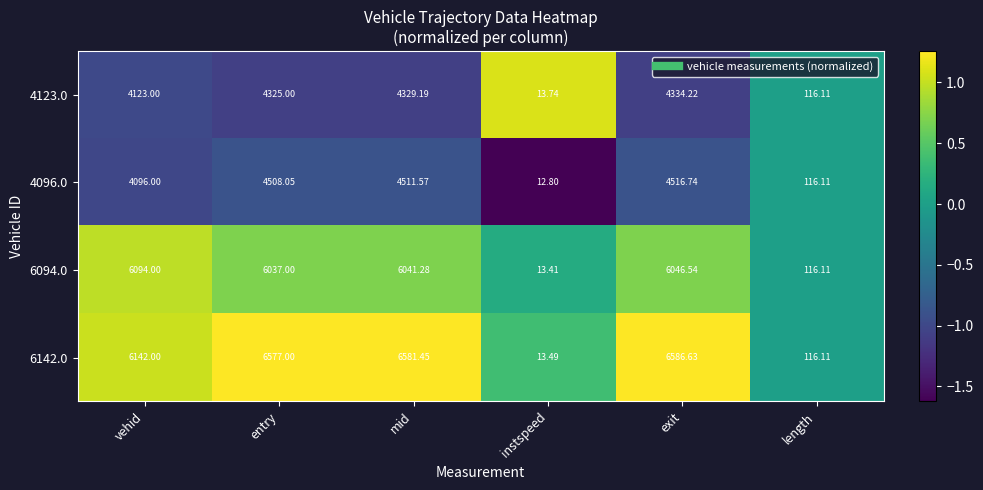

Between mid and length, which series saw the biggest shift?

6142.0